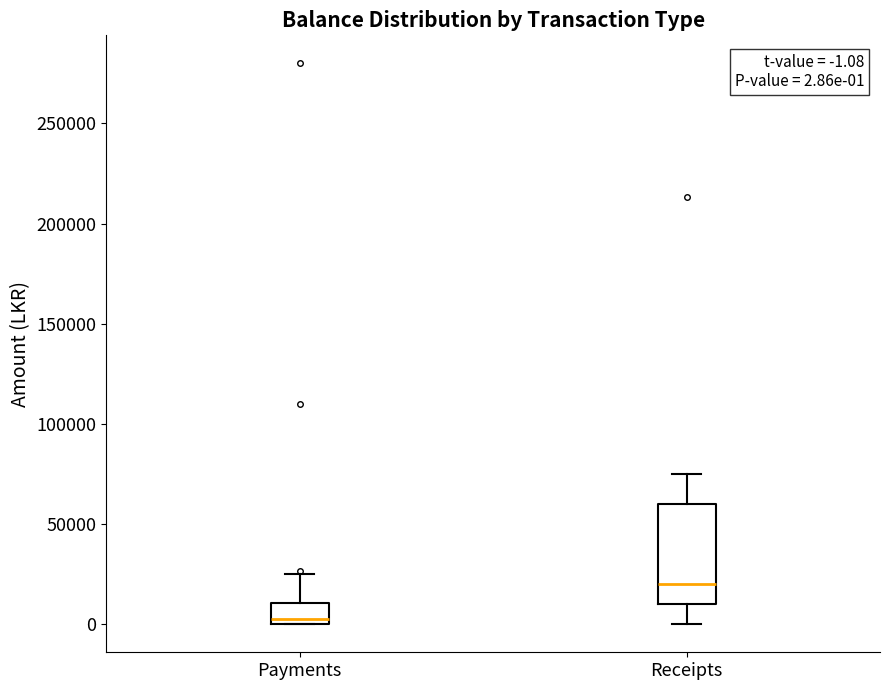

Comparing the boxes themselves (not the whiskers), which one is the tallest?

Receipts